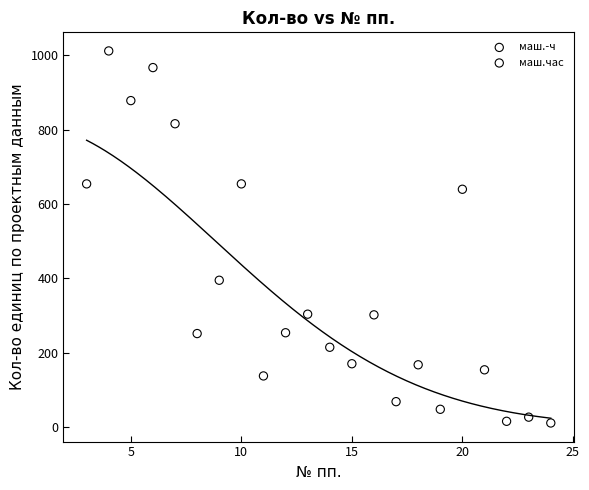

Which series reaches the minimum Y coordinate?

маш.час